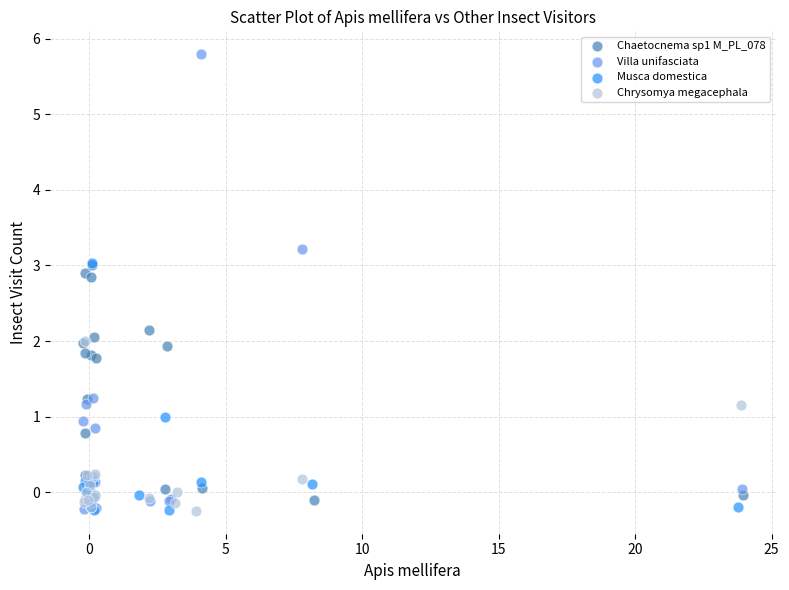

Which series has the largest Y range (max minus min)?

Villa unifasciata